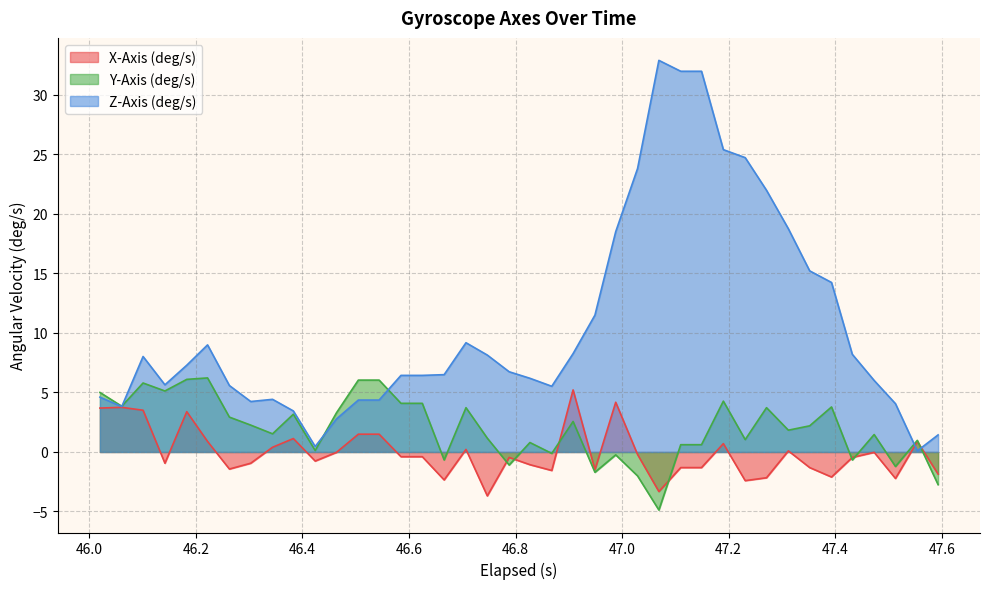

Count the number of categories in the chart.

40